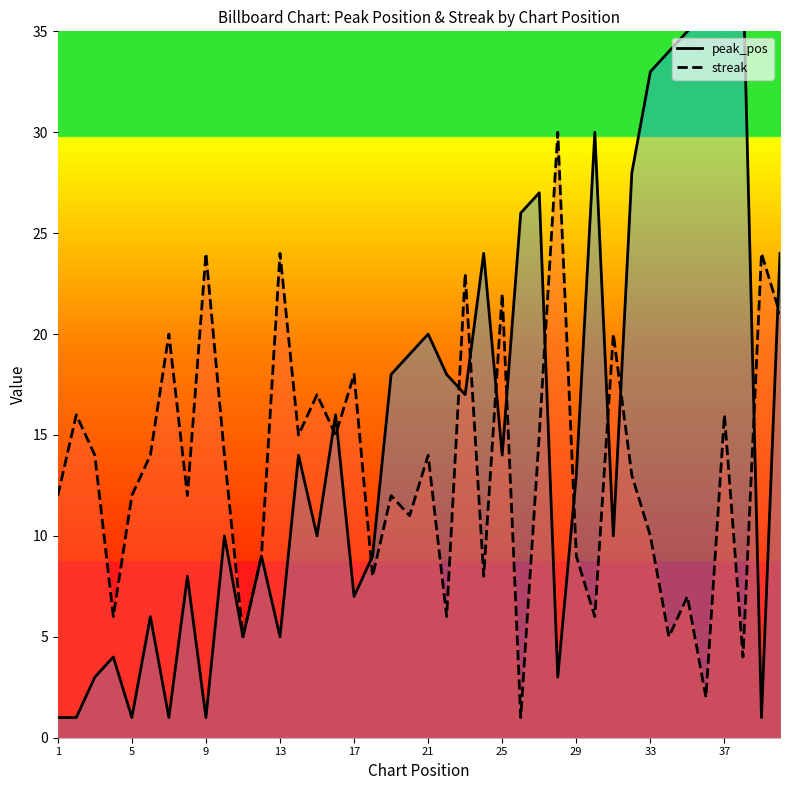

What is the highest value of the streak series?

30